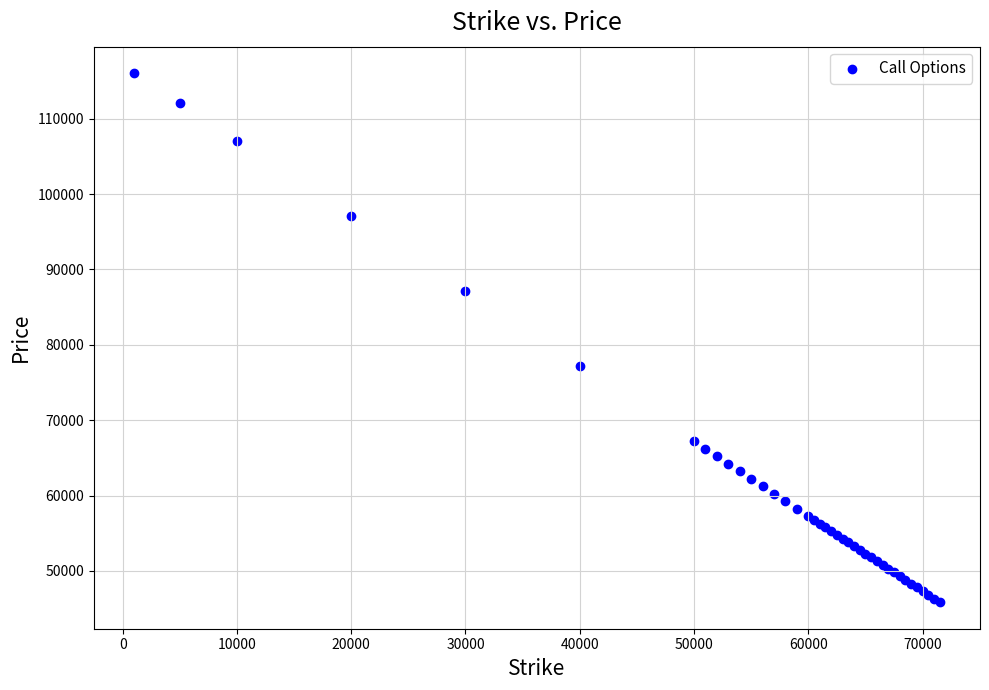

What Y value in the scatter plot is closest to 80940?

77170